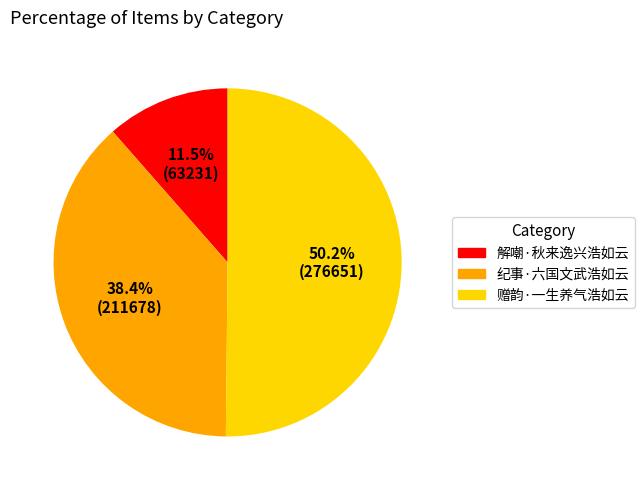

Between 赠韵·一生养气浩如云 and 解嘲·秋来逸兴浩如云, which is larger?

赠韵·一生养气浩如云